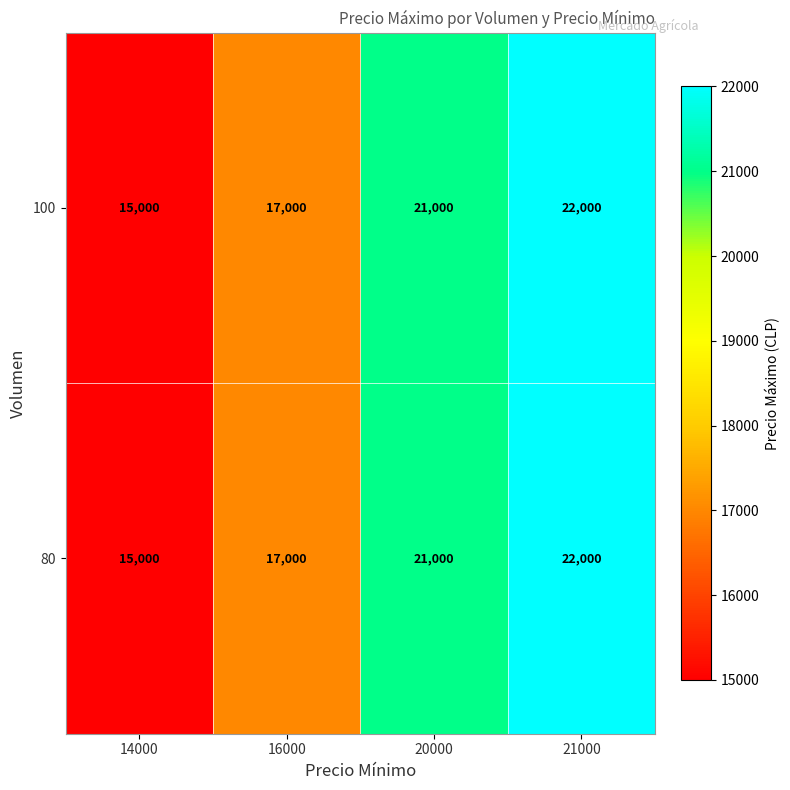

Is it true that 100 equals 22000 at 21000?

True